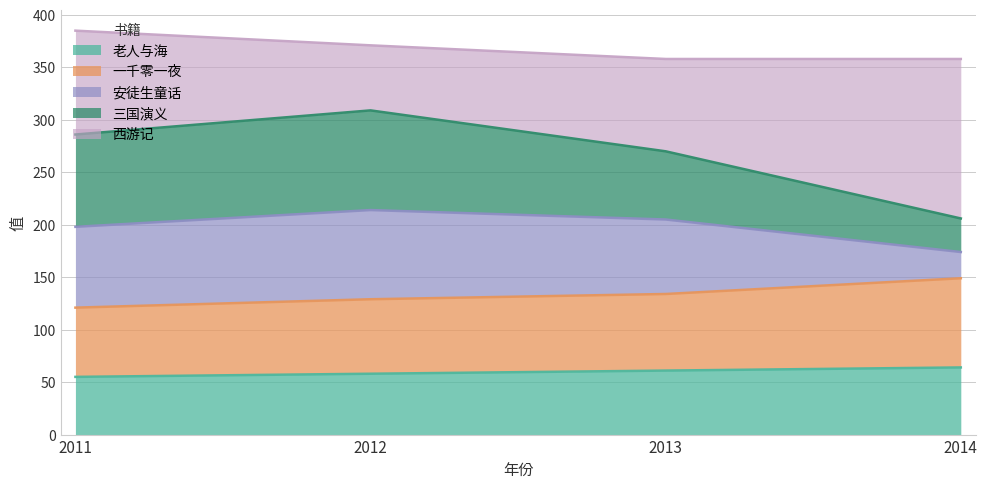

What is the total value across all series at 2012?

371